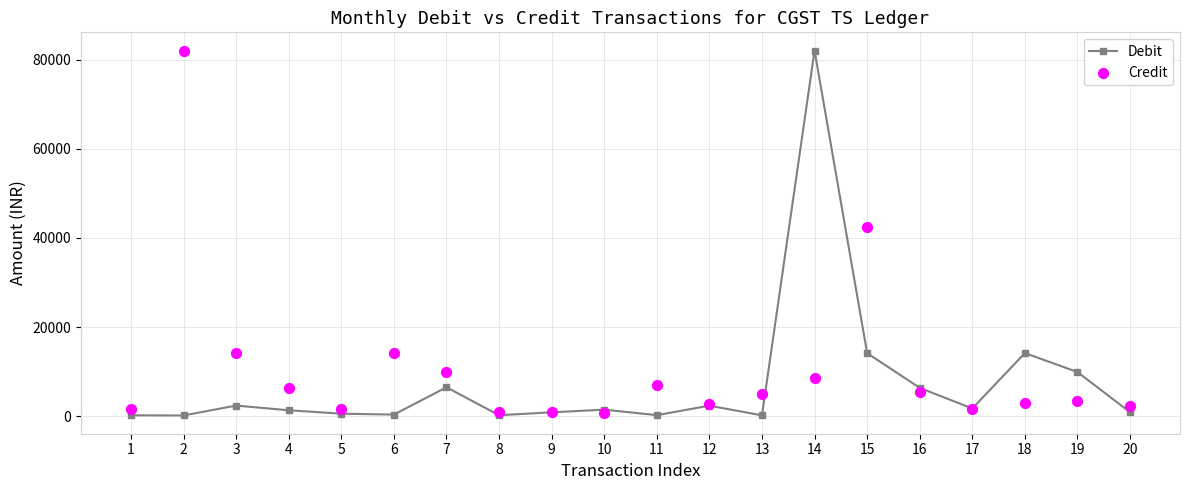

What is the total value across all series at 2?

82201.7